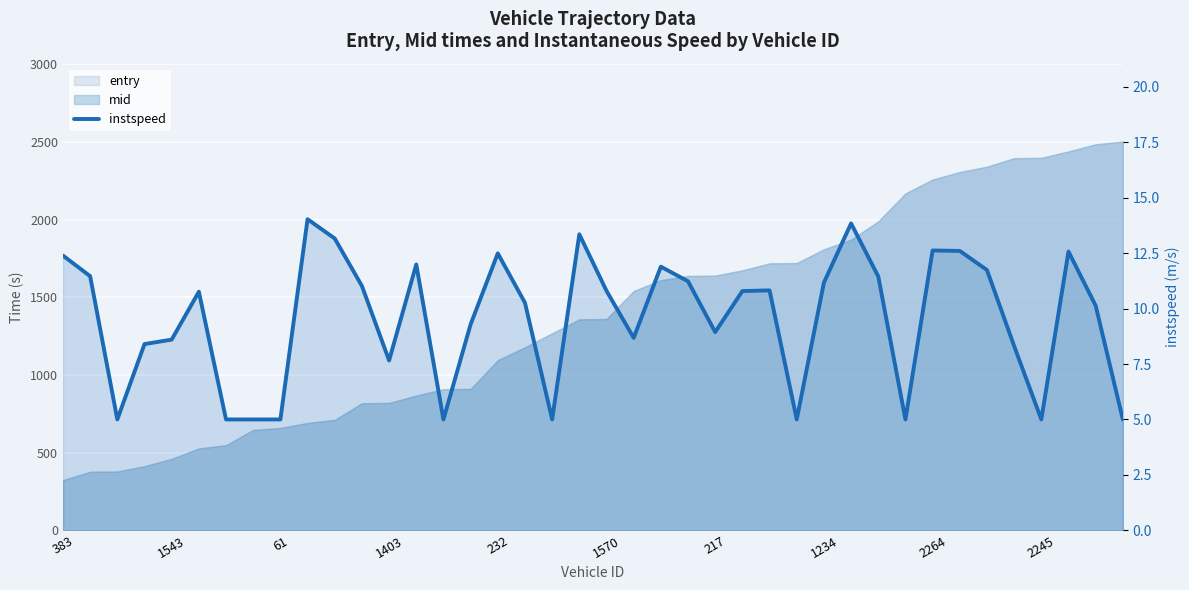

At which label does the data first exceed 10?

383